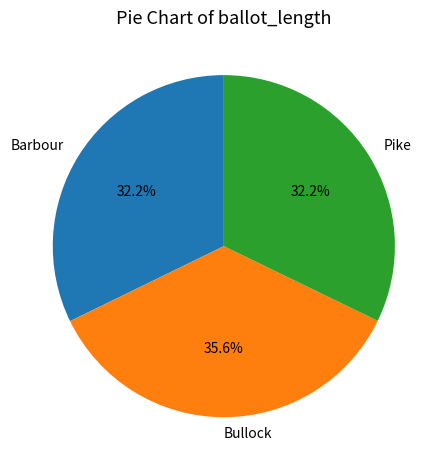

To the nearest percent, what is the difference between the Barbour and Bullock slice percentages?

3%